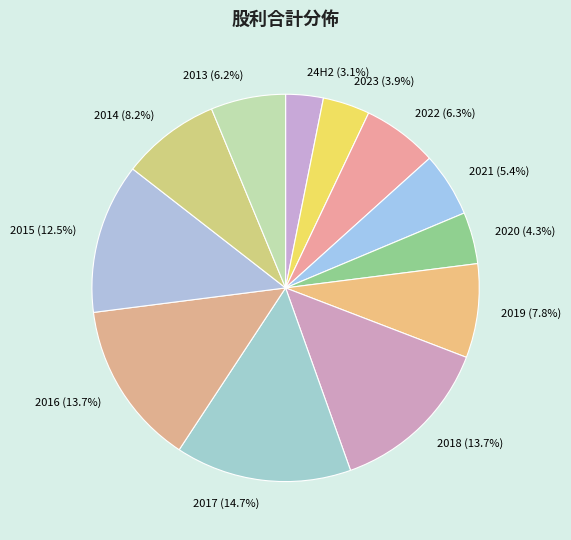

Does 2022 account for over 50% of the chart?

No